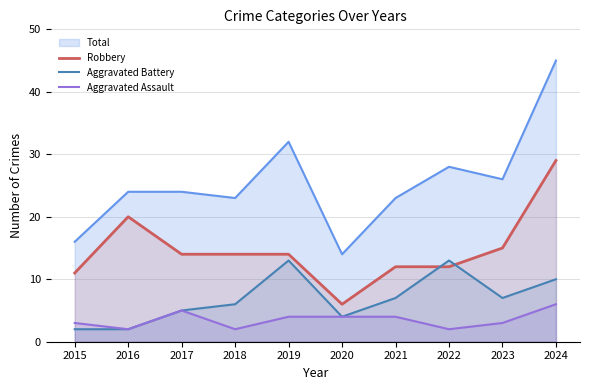

Does the chart have visible grid lines?

Yes